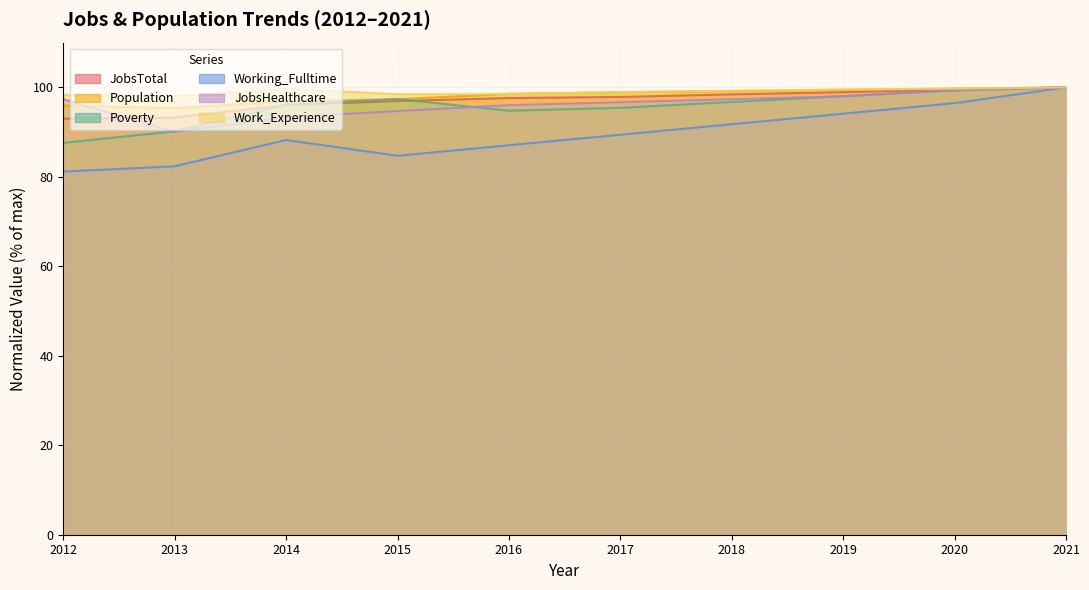

Where is the first local maximum for Working_Fulltime?

2014